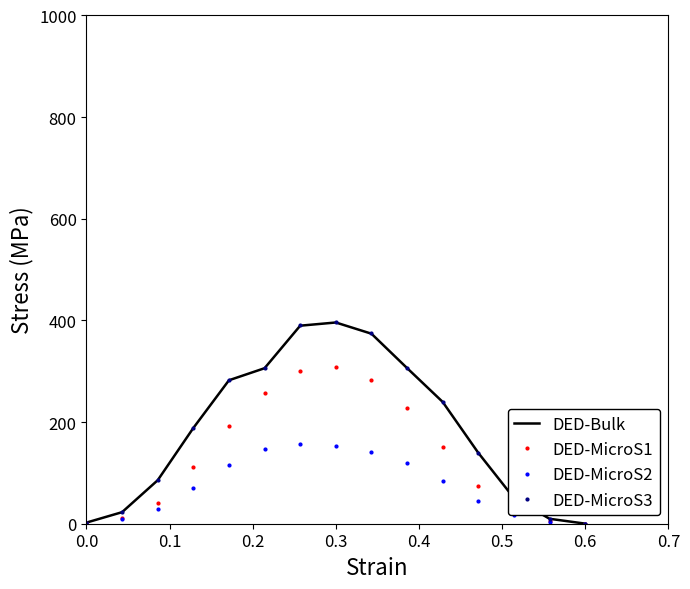

How many interior local peaks does the DED-MicroS1 series have?

1